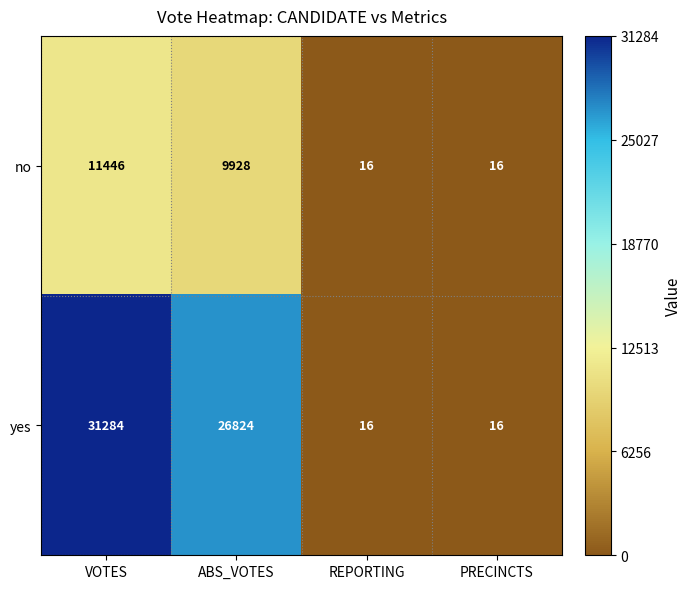

What is the minimum value for yes?

16